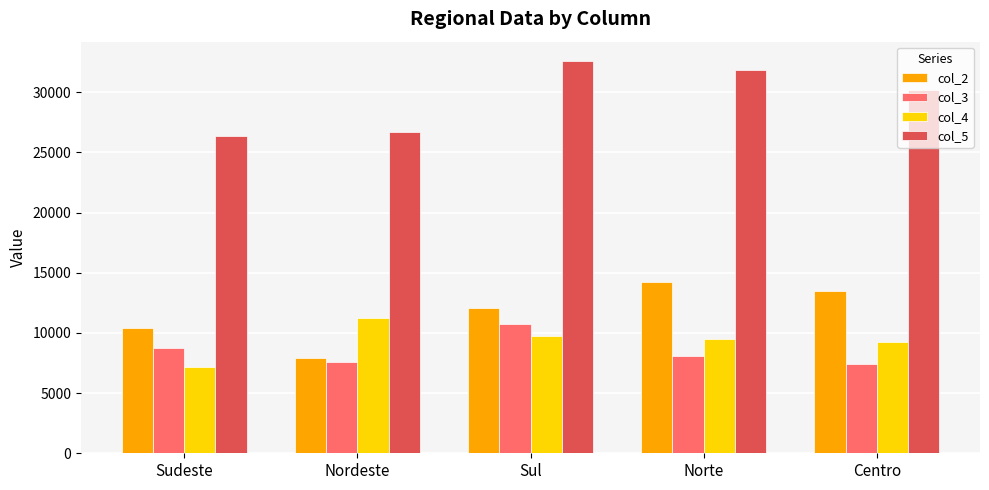

Reading left to right, what are all the values shown in this chart?

col_2: Sudeste=10420	Nordeste=7898	Sul=12057	Norte=14242	Centro=13489
col_3: Sudeste=8782	Nordeste=7597	Sul=10770	Norte=8117	Centro=7442
col_4: Sudeste=7134	Nordeste=11227	Sul=9737	Norte=9502	Centro=9270
col_5: Sudeste=26336	Nordeste=26722	Sul=32564	Norte=31861	Centro=30201